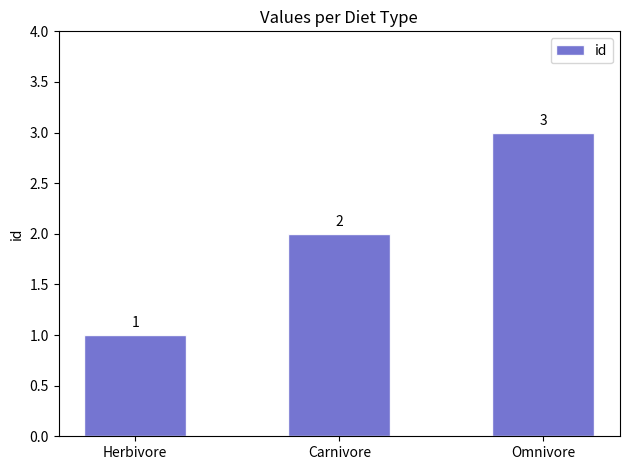

Which label corresponds to the smallest value in the chart?

Herbivore